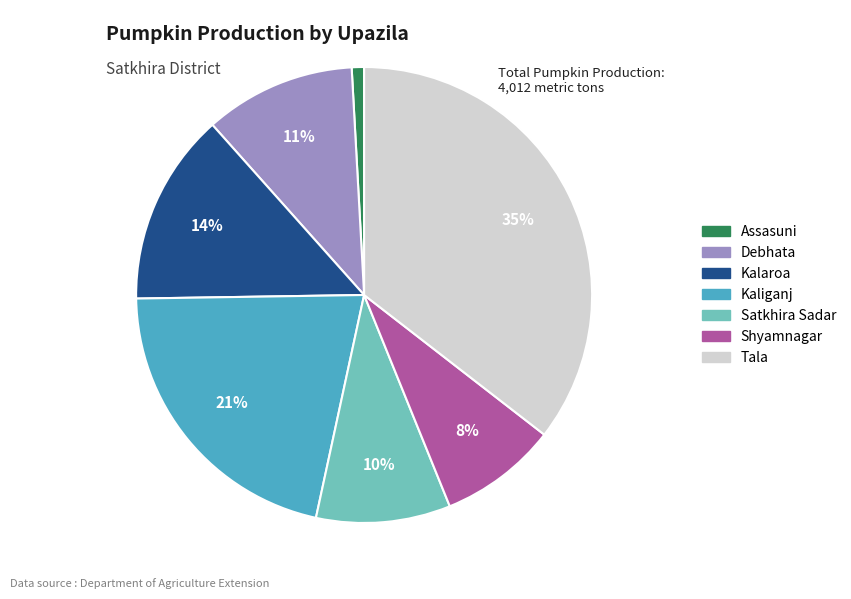

How many slices are in this pie chart?

7